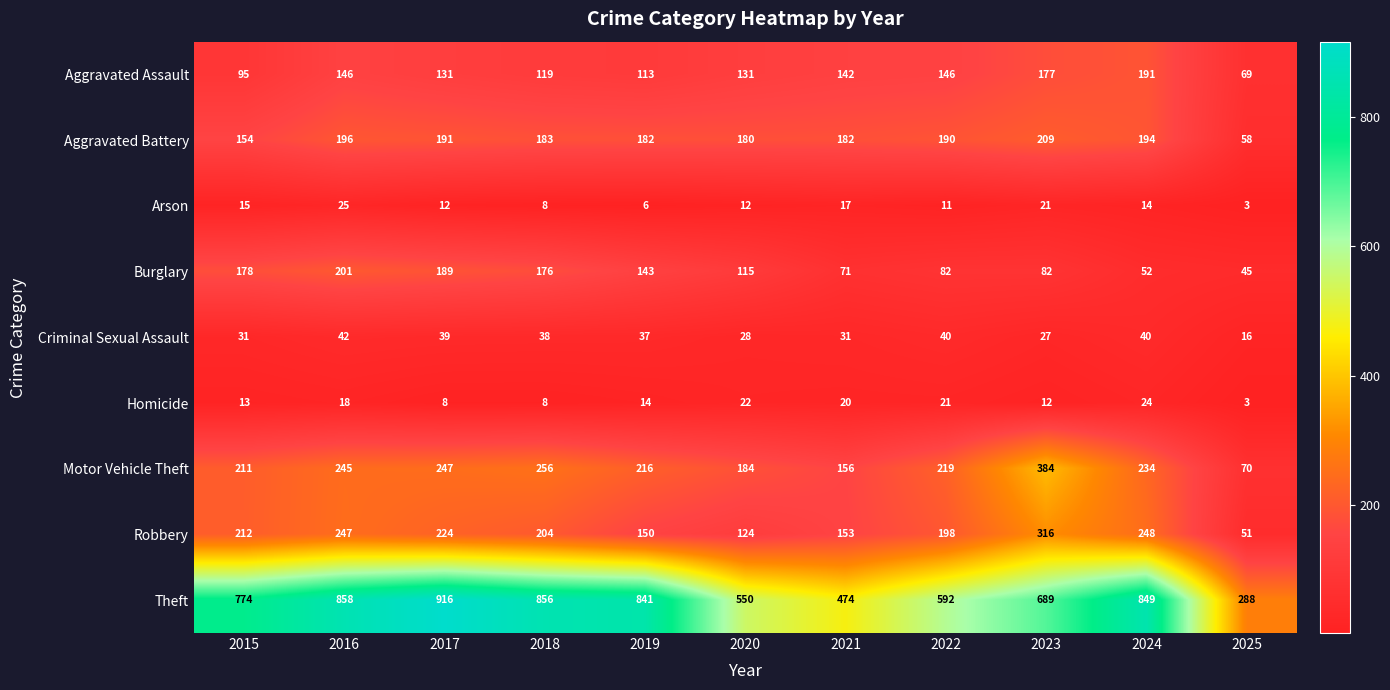

Count the number of data series in this chart.

9